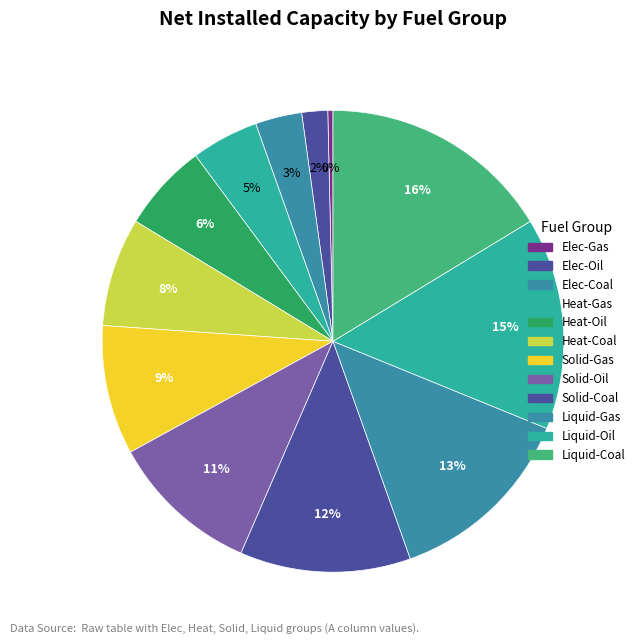

How many slices are in this pie chart?

12